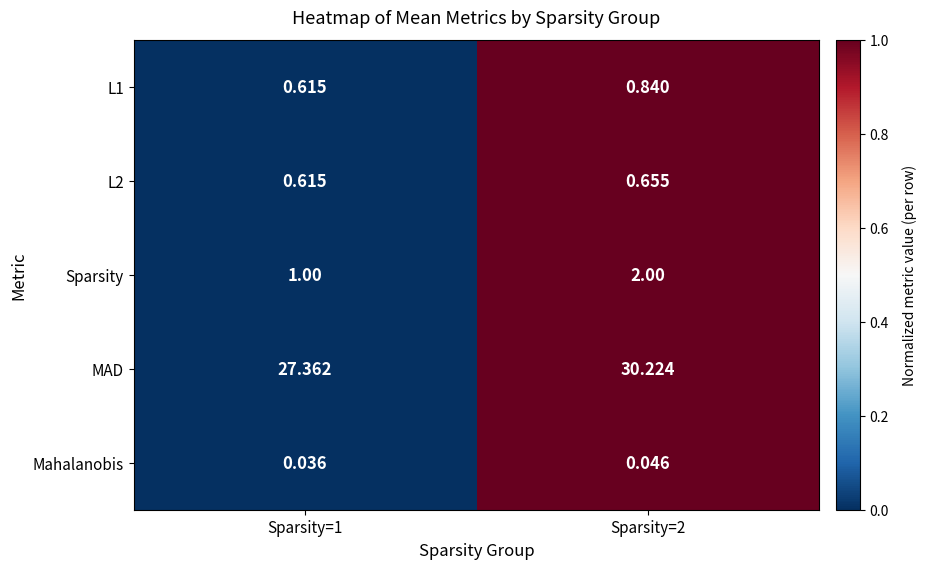

Which series changed the most between Sparsity=1 and Sparsity=2?

MAD